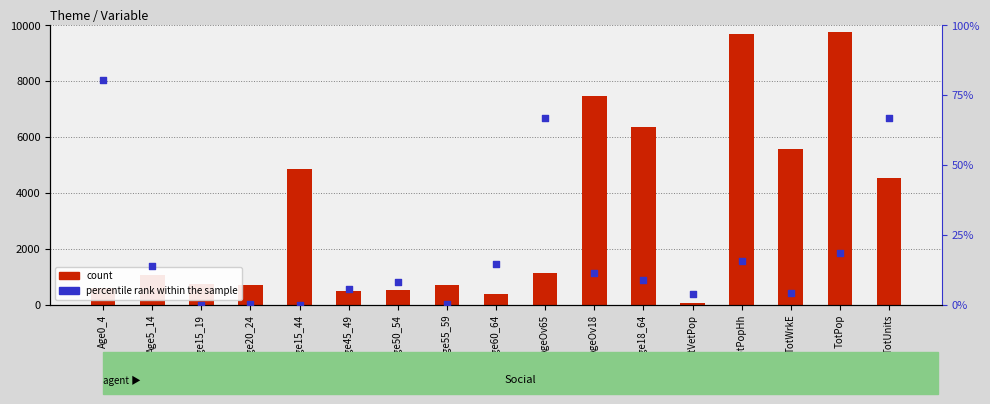

Is the value of count at Age15_19 greater than the value of percentile rank within the sample at TotVetPop?

Yes